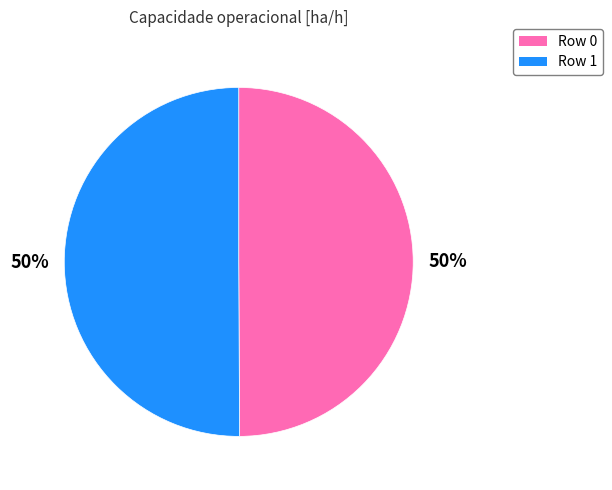

To the nearest percent, what is the average slice percentage?

50%